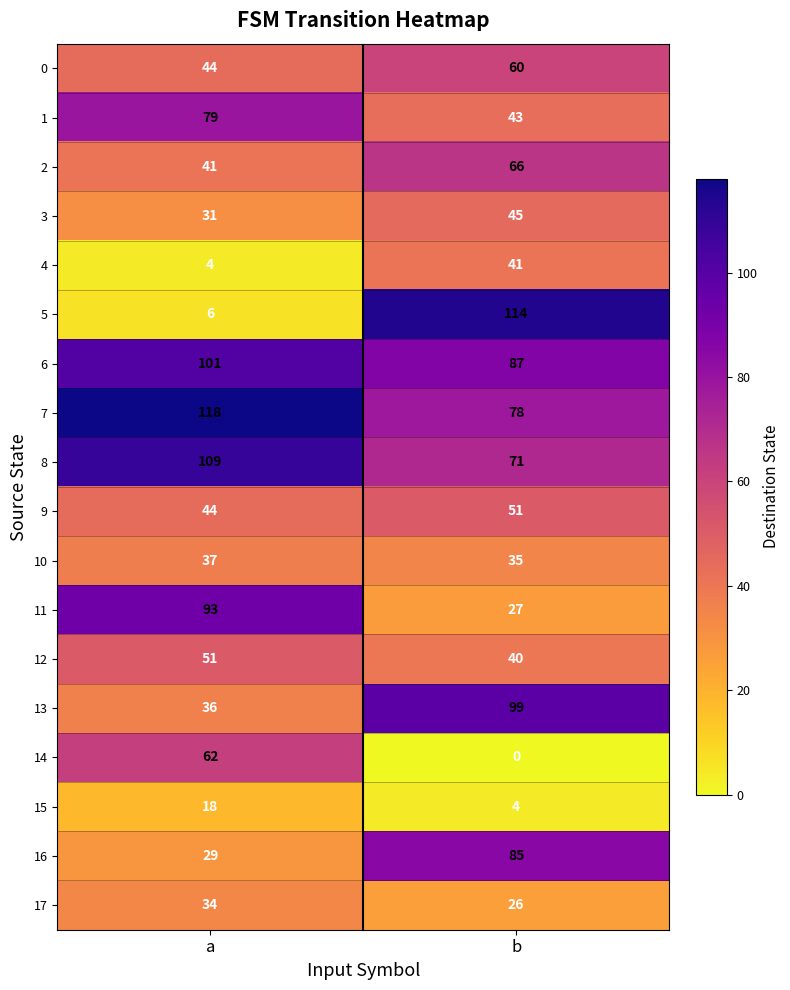

Which series has the largest range (max minus min)?

5